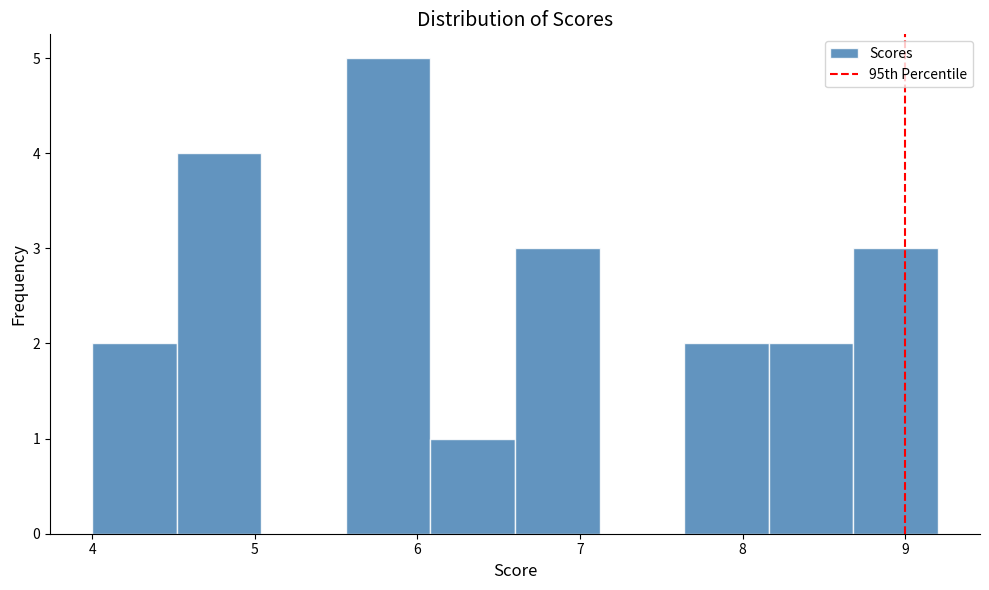

Over which range of the x-axis is the bar tallest?

5.56 to 6.08